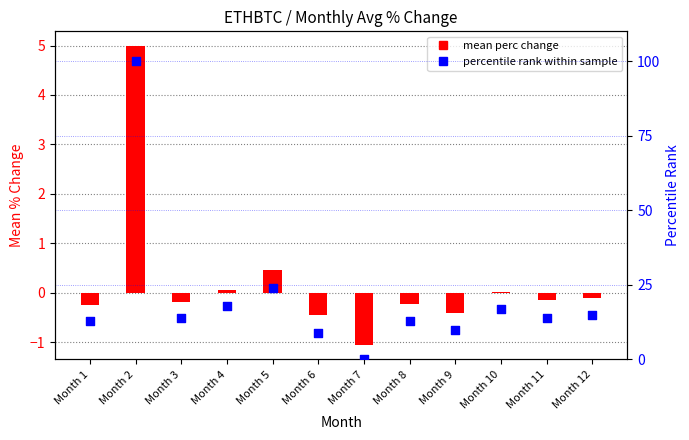

What is the total value across all series at Month 5?

24.5